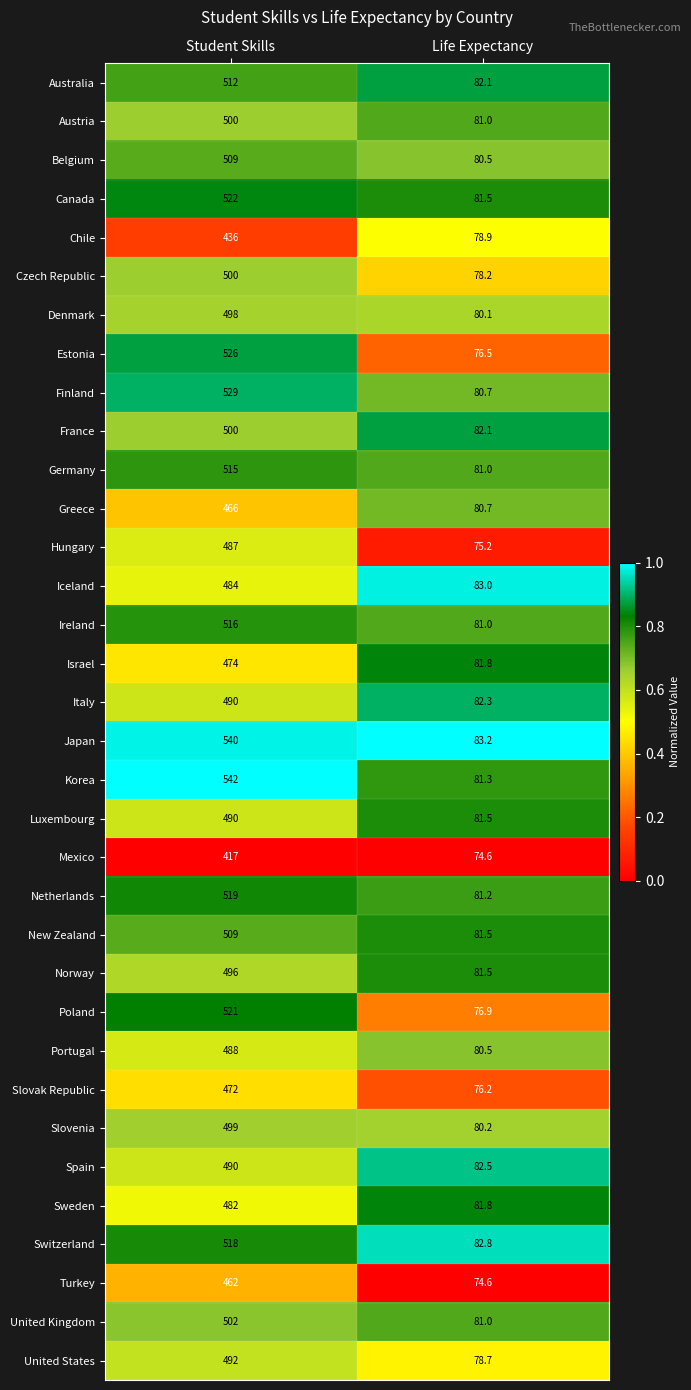

What is the approximate value of Norway at Life Expectancy?

81.5